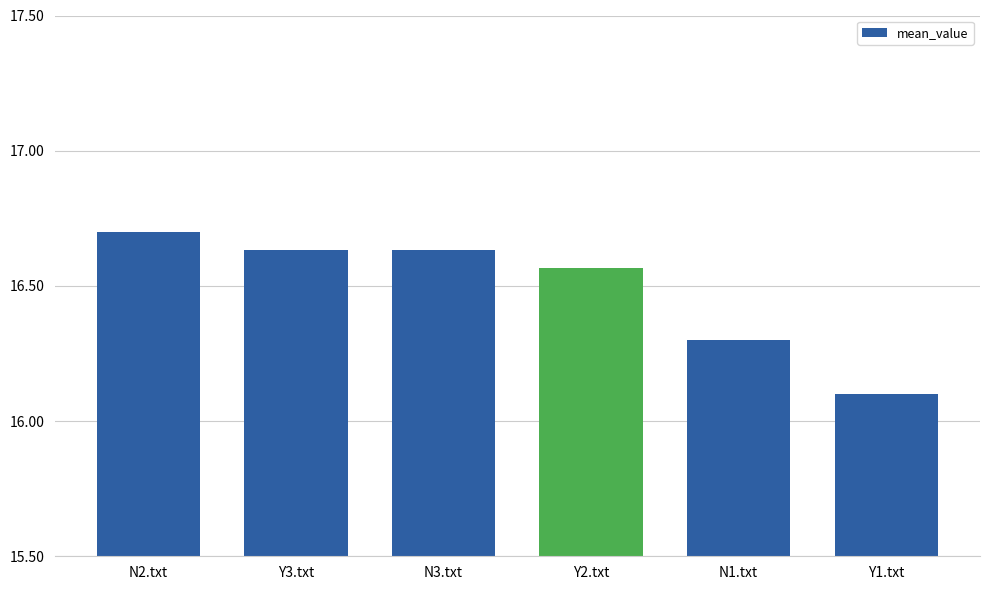

Count the number of data series in this chart.

1